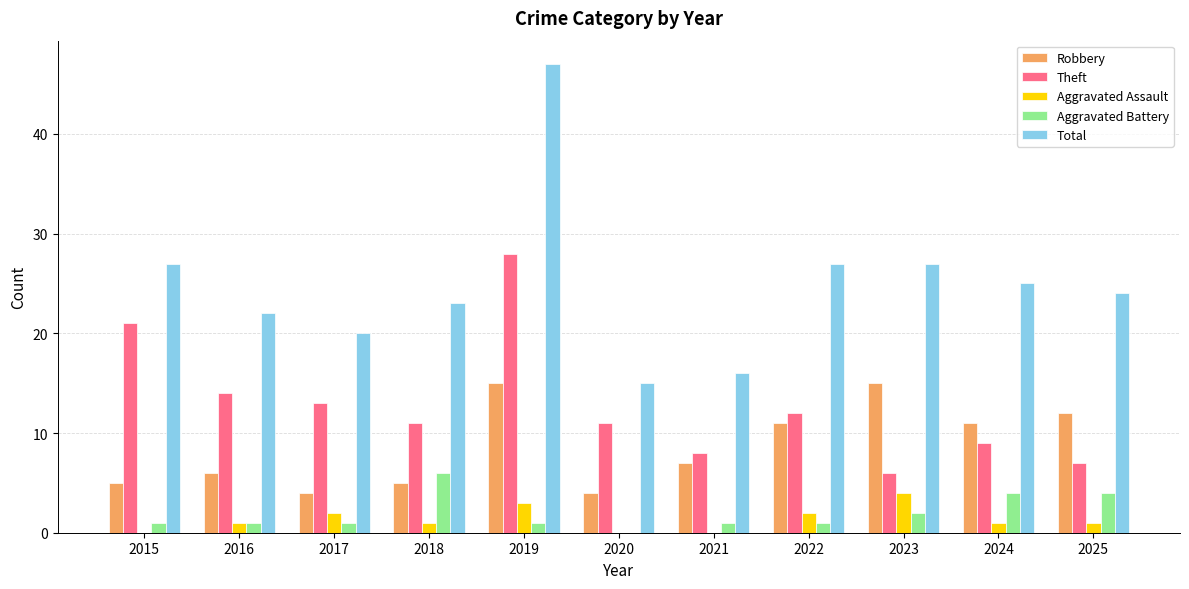

Is the value of Robbery at 2018 greater than the value of Aggravated Assault at 2022?

Yes